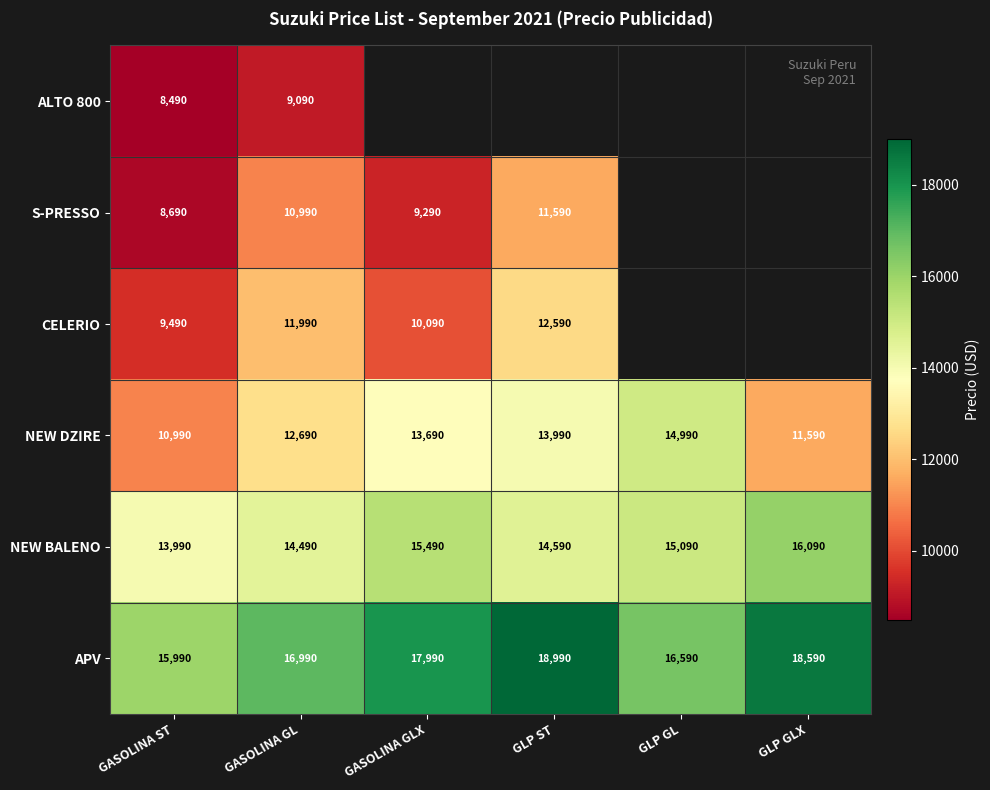

Count the APV values in the range 16590 to 18590.

4